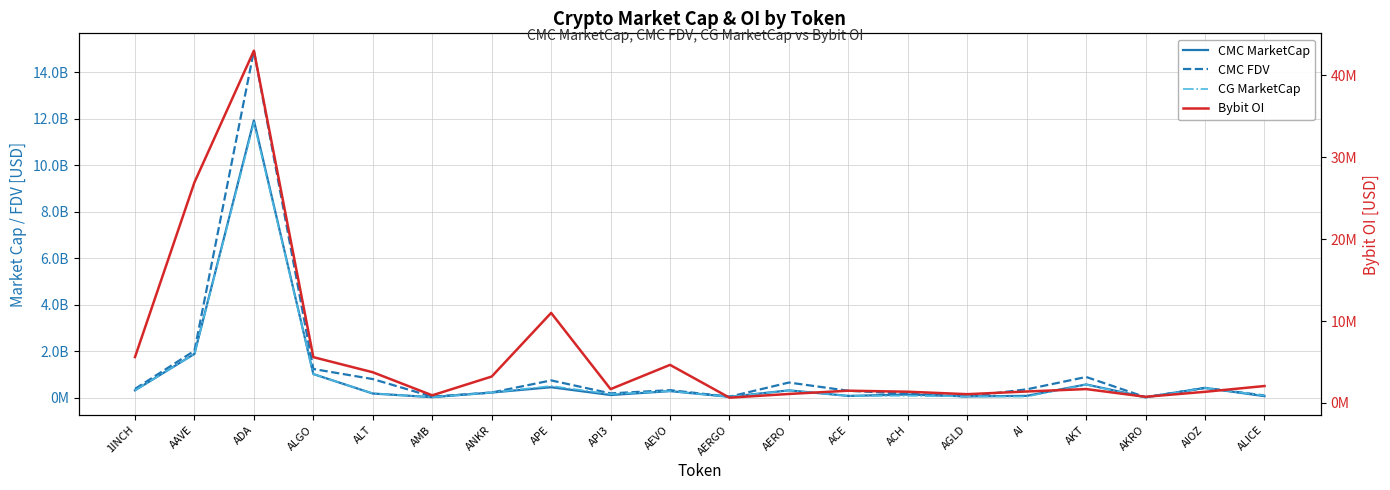

Between ADA and AERGO, which is larger?

ADA